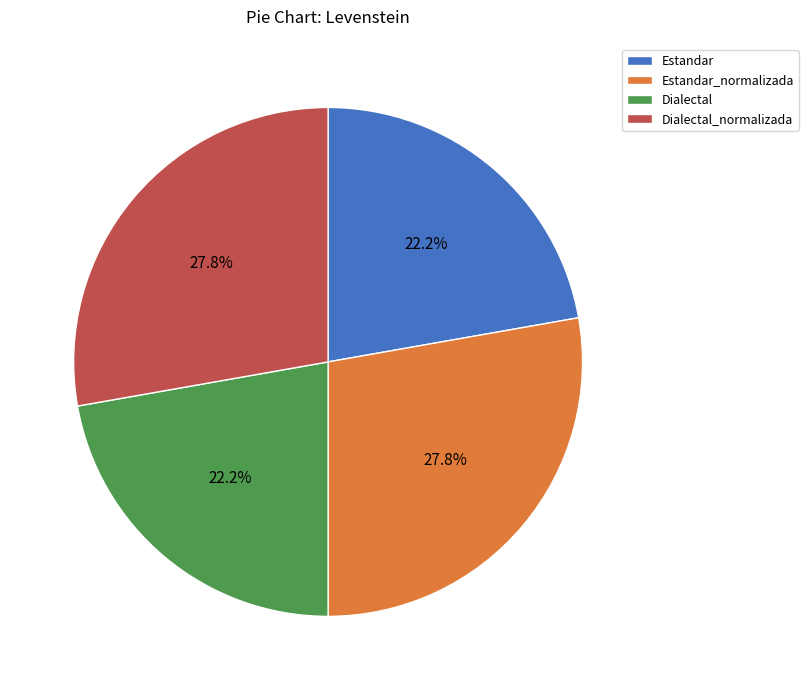

What is the total percentage of Dialectal_normalizada and Estandar?

50.0%